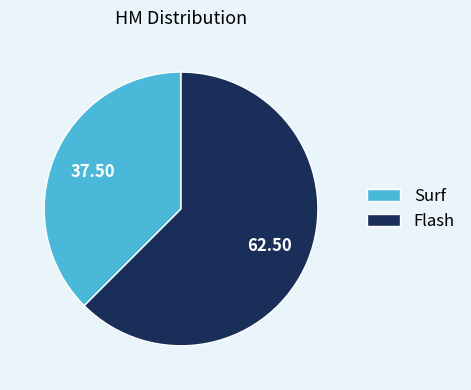

Between Surf and Flash, which is larger?

Flash